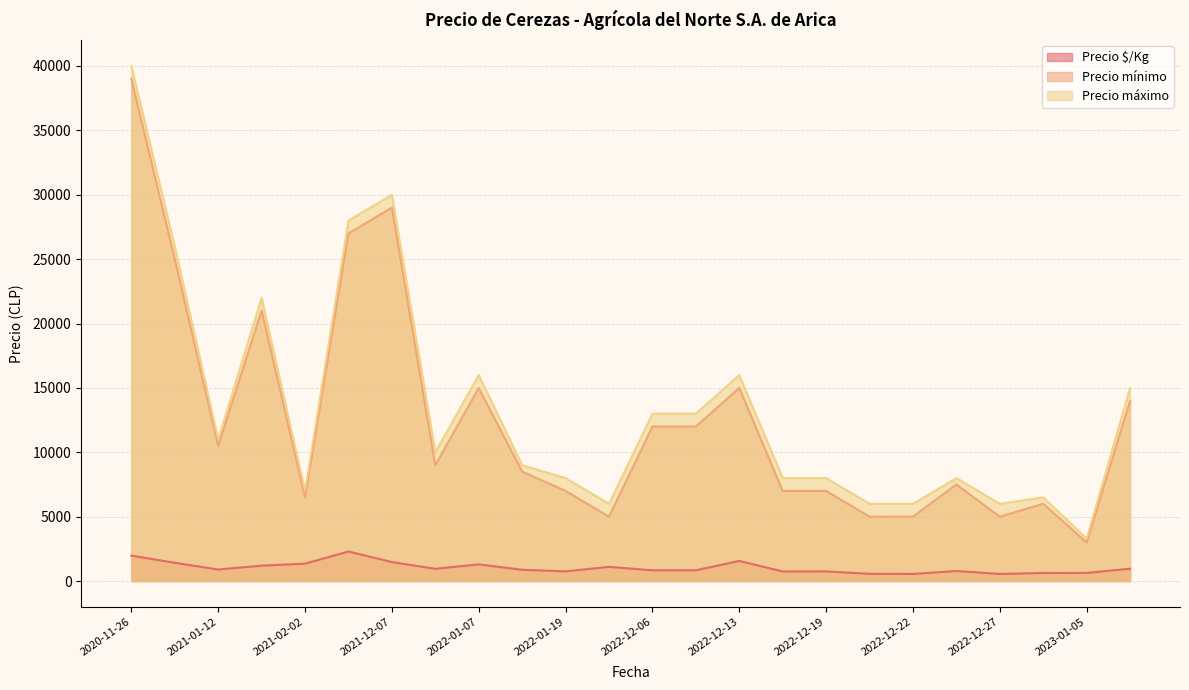

Which series changed the most between 2023-01-17 and 2022-02-02?

Precio mínimo